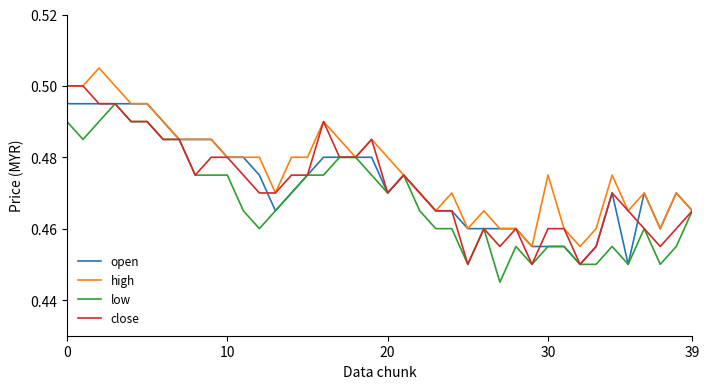

Which series has the largest total across all categories?

high